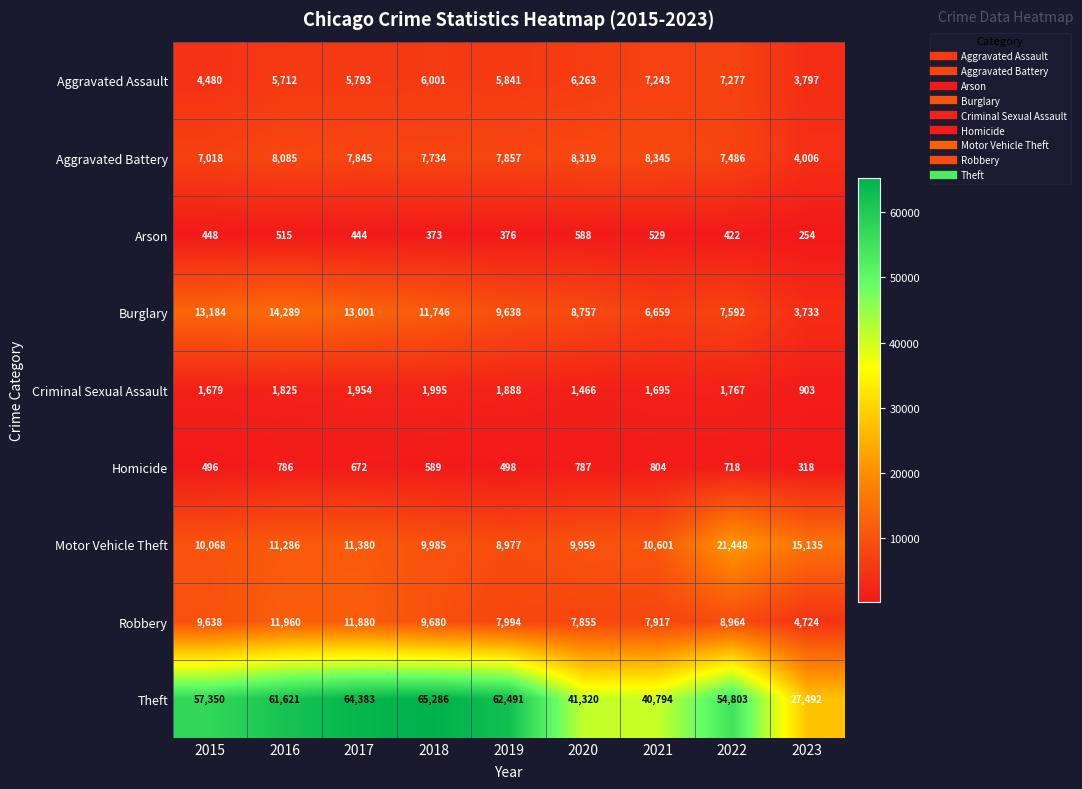

At which label does Homicide reach its minimum?

2023